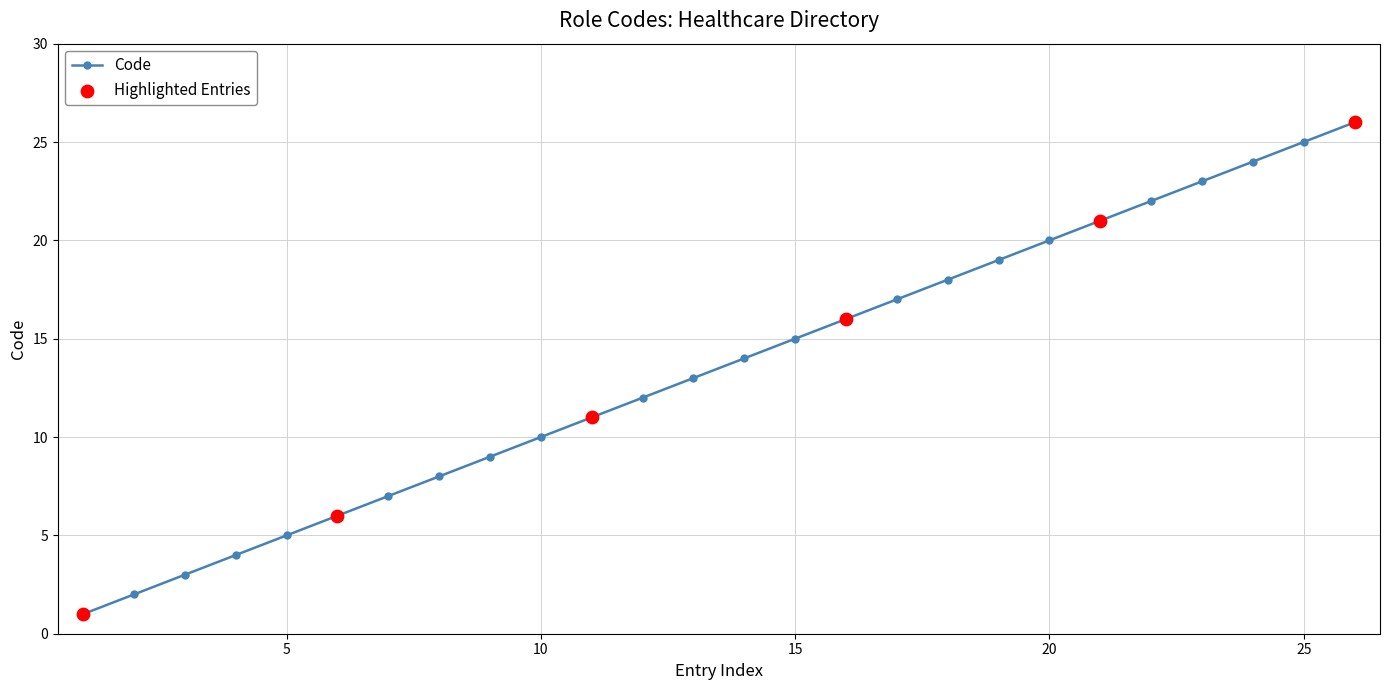

True or false: there are more than 1 points higher than both neighbors.

False